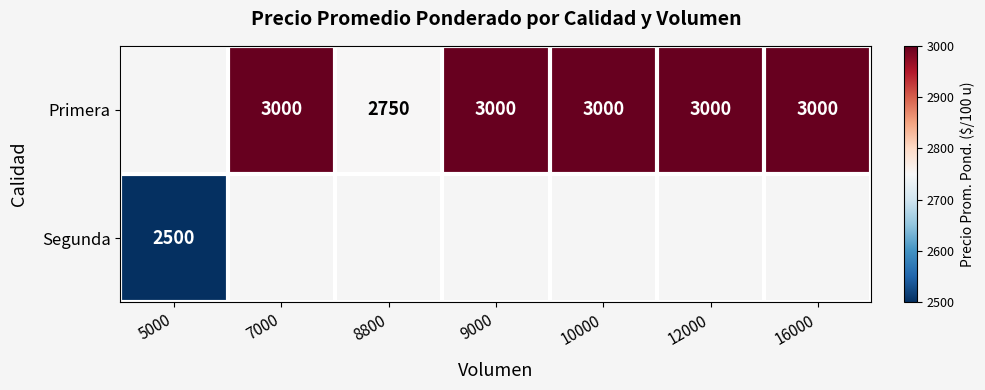

The value of Primera at 12000 is 3000. True or false?

True